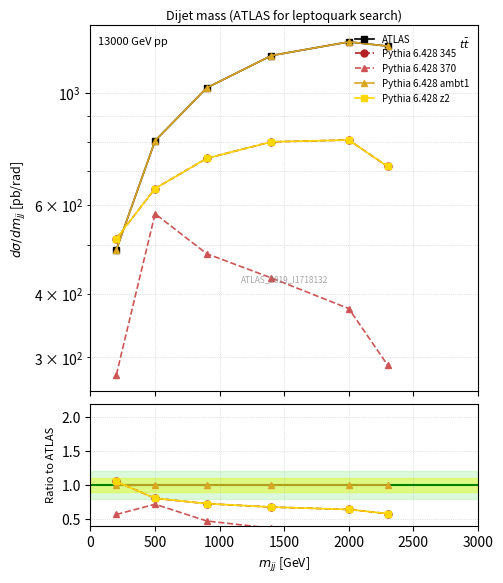

Between 0 and 500, which series saw the biggest shift?

ATLAS